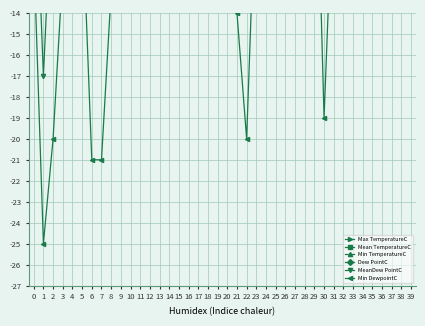

Count the number of data series in this chart.

6